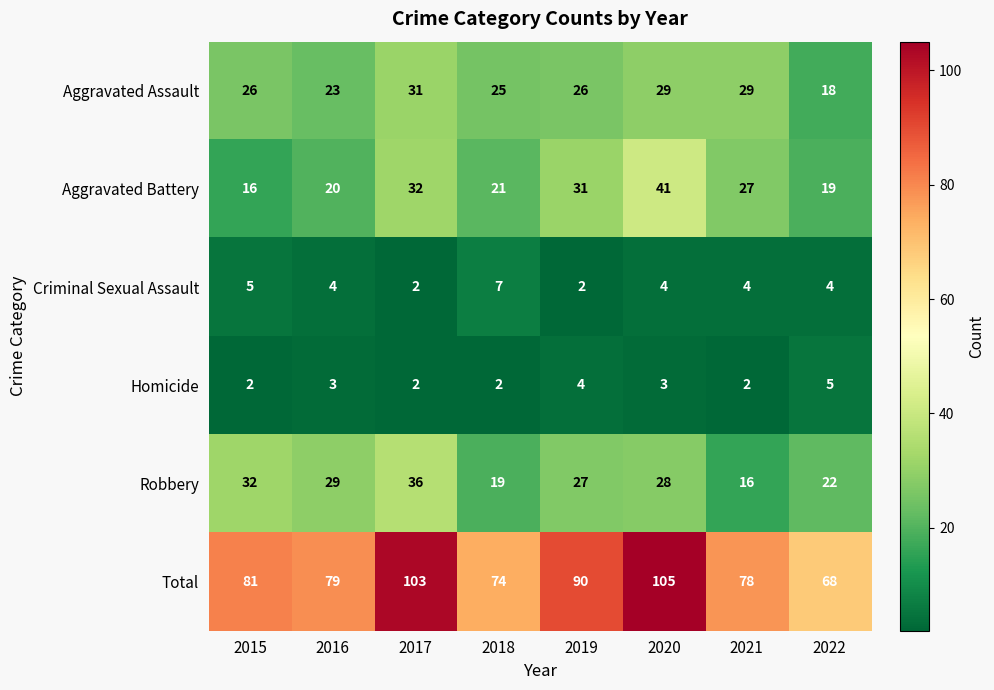

True or false: Aggravated Assault has a value of 26 at 2015.

True